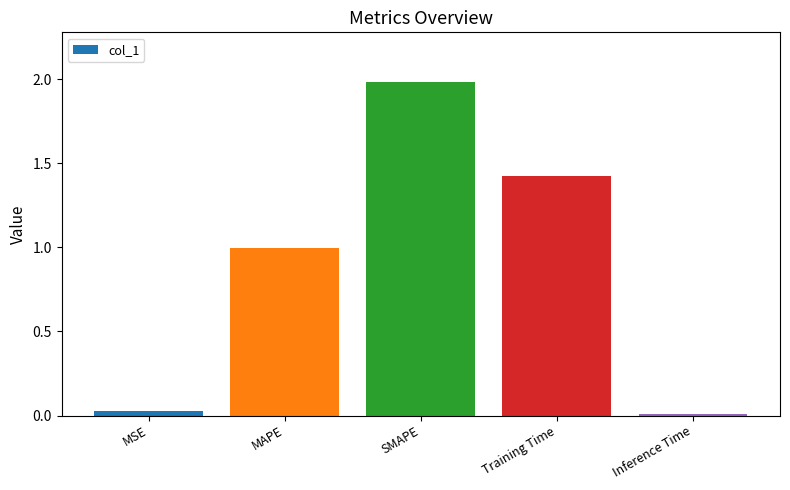

What is the label of the 5th bar from the right?

MSE